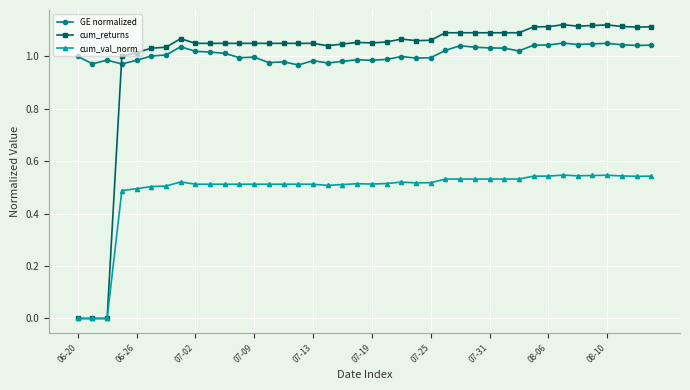

What is the sum of all GE normalized values?

40.4